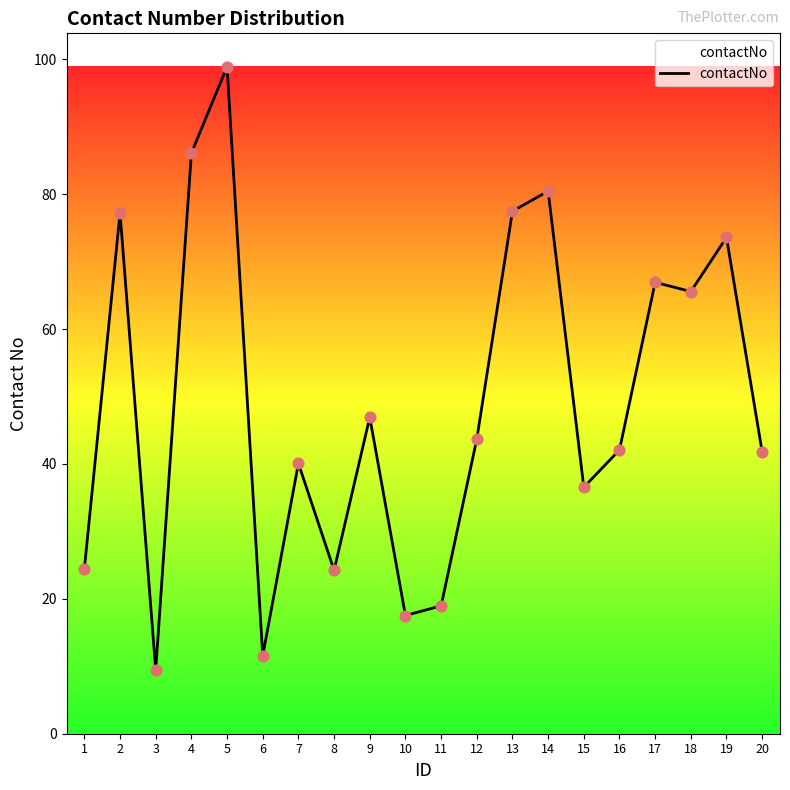

Approximately how many times larger is the value at 17 compared to 20?

1.6